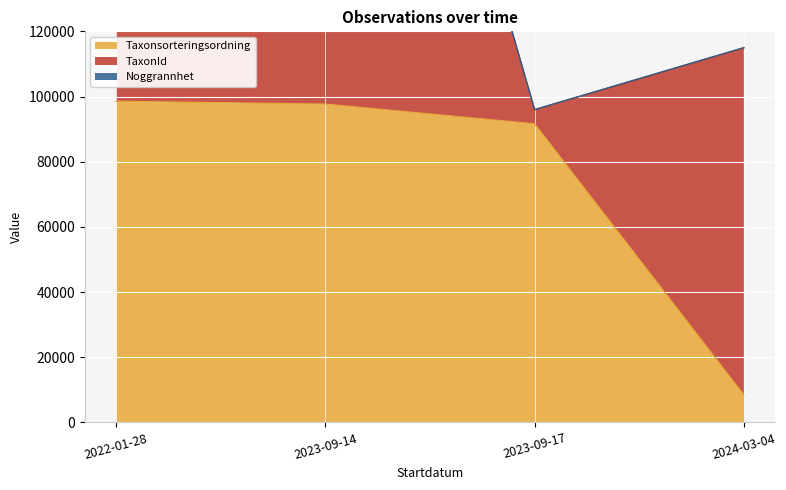

What is the lowest value of the Noggrannhet series?

10